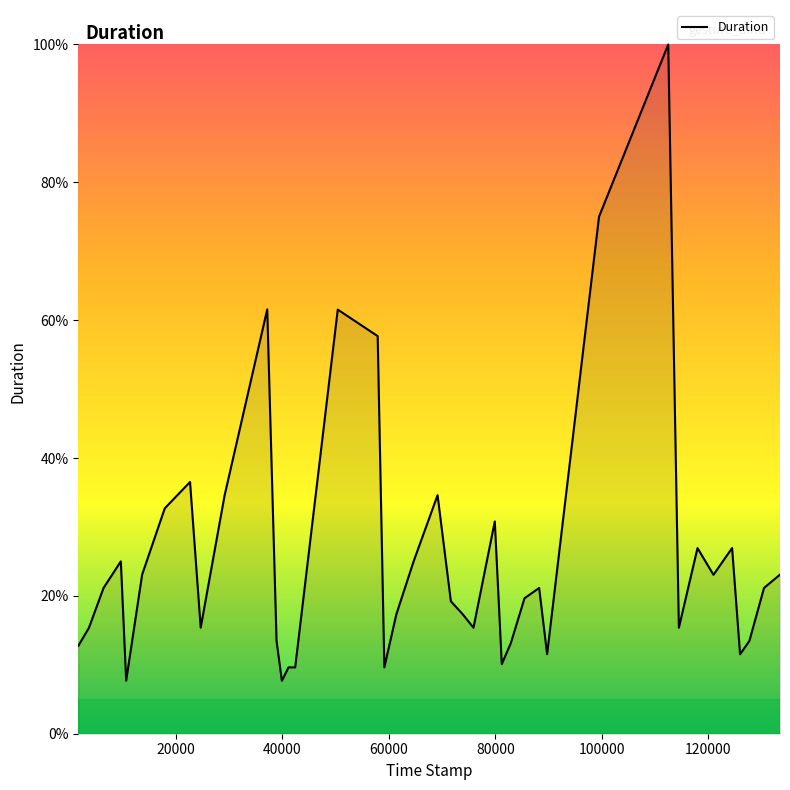

What is the greatest value displayed?

100.0